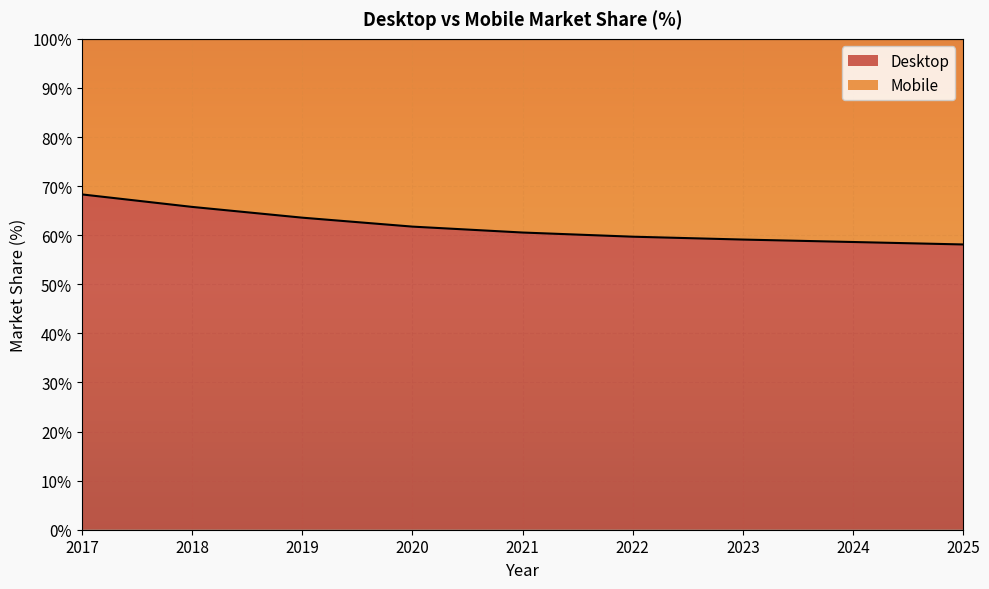

Reading left to right, what are all the values shown in this chart?

2017=68.3	2018=65.8	2019=63.6	2020=61.7	2021=60.5	2022=59.7	2023=59.1	2024=58.6	2025=58.1